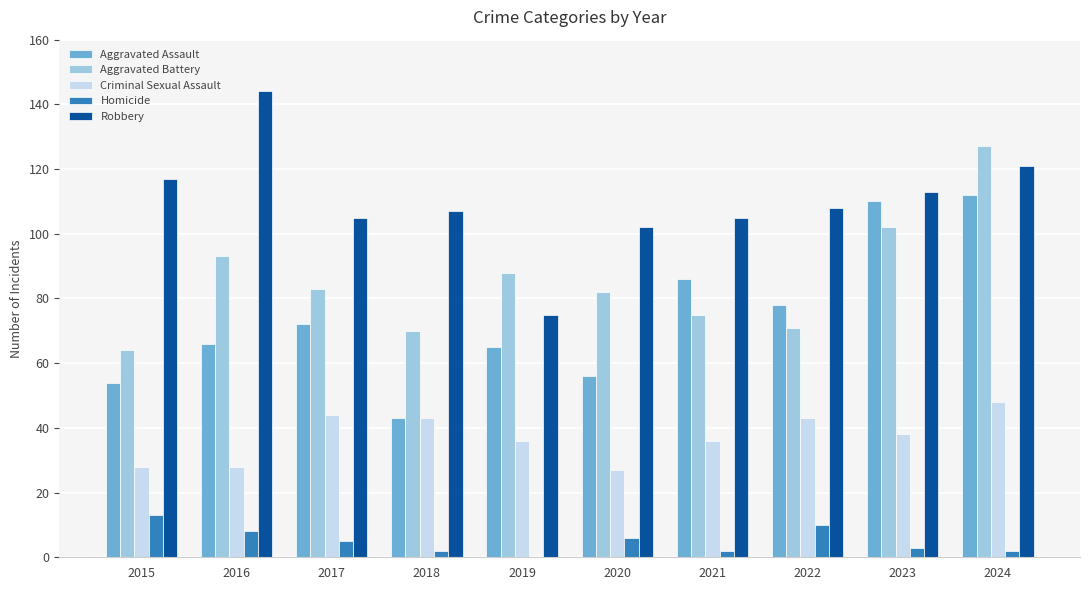

Reading left to right, what are all the values shown in this chart?

Aggravated Assault: 2015=54	2016=66	2017=72	2018=43	2019=65	2020=56	2021=86	2022=78	2023=110	2024=112
Aggravated Battery: 2015=64	2016=93	2017=83	2018=70	2019=88	2020=82	2021=75	2022=71	2023=102	2024=127
Criminal Sexual Assault: 2015=28	2016=28	2017=44	2018=43	2019=36	2020=27	2021=36	2022=43	2023=38	2024=48
Homicide: 2015=13	2016=8	2017=5	2018=2	2019=0	2020=6	2021=2	2022=10	2023=3	2024=2
Robbery: 2015=117	2016=144	2017=105	2018=107	2019=75	2020=102	2021=105	2022=108	2023=113	2024=121